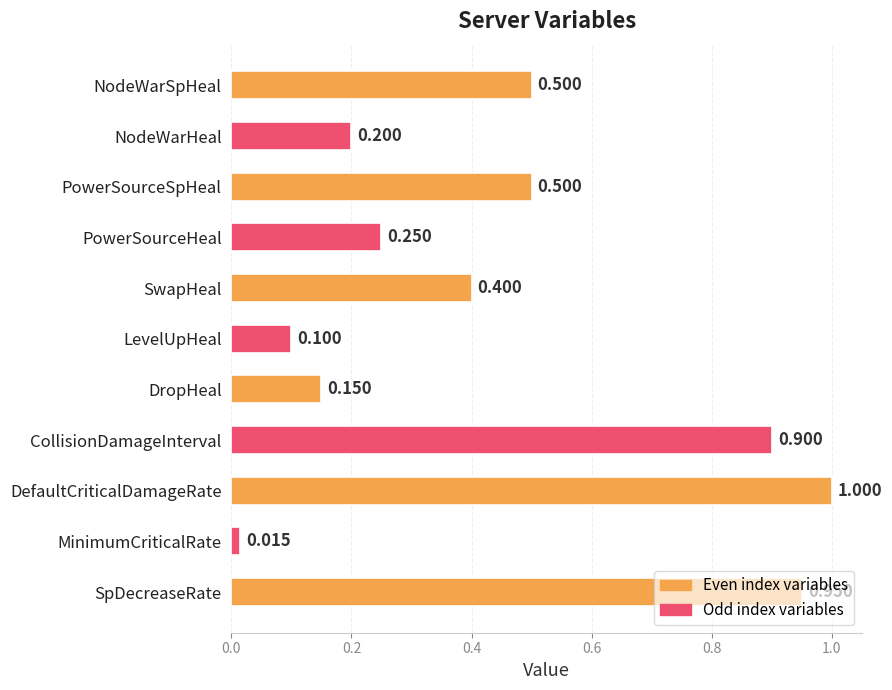

Between NodeWarHeal and SpDecreaseRate, which is larger?

SpDecreaseRate